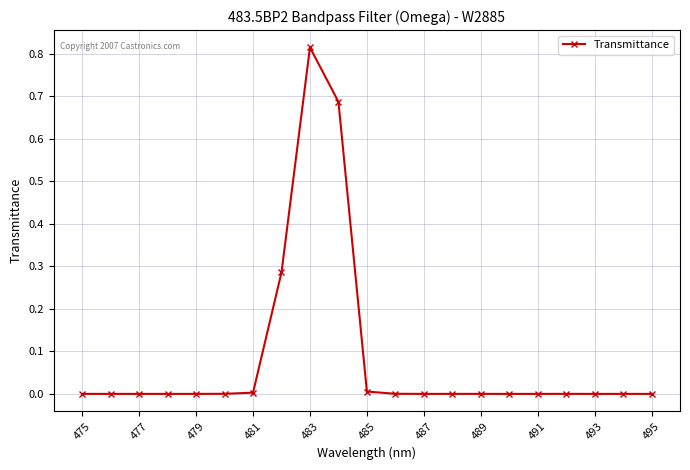

Does the chart display data point markers on the line(s)?

Yes